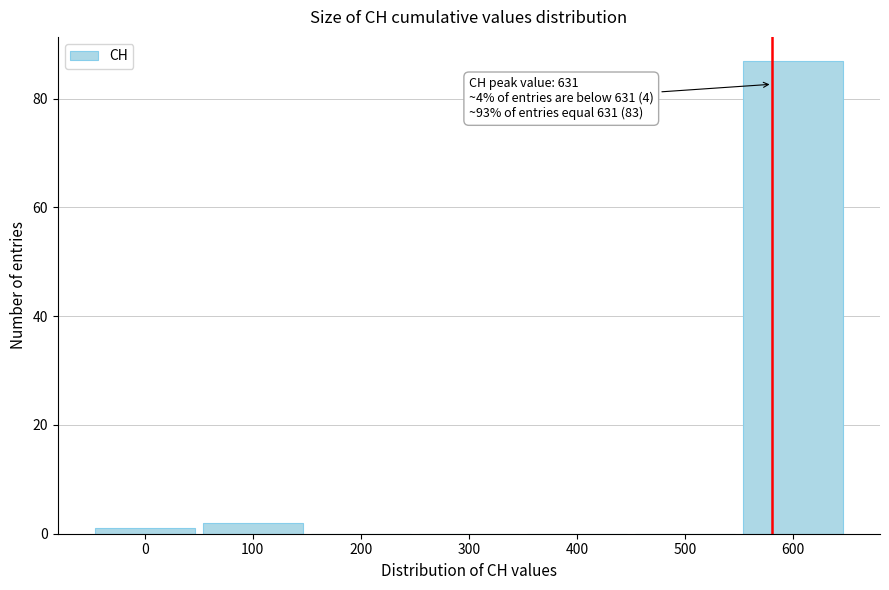

Reading left to right, transcribe all the data shown in this chart.

0=1	100=2	200=0	300=0	400=0	500=0	600=87